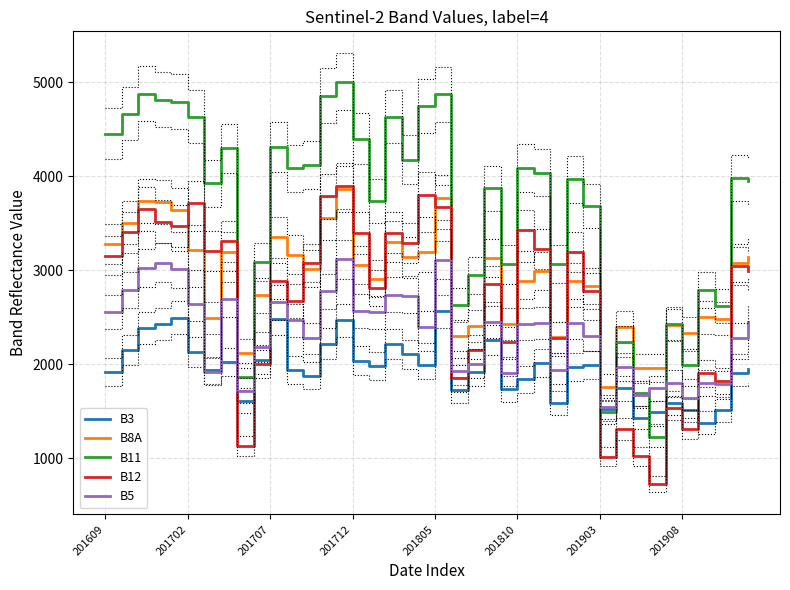

Which series has the largest range (max minus min)?

B11